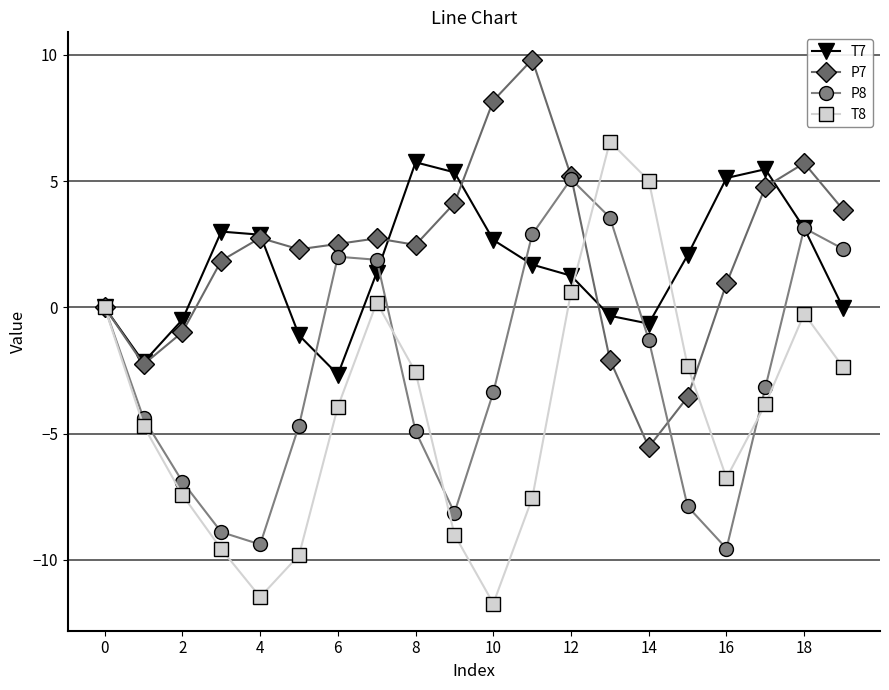

What is the minimum value for P8?

-9.5